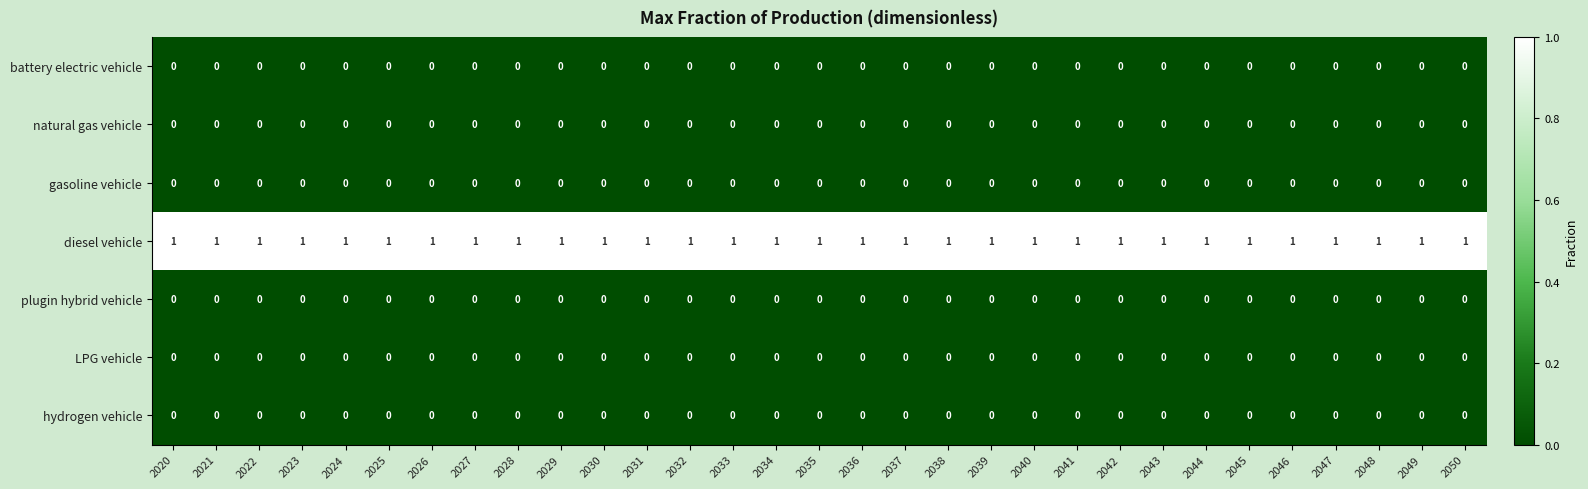

The gasoline vehicle series shows 0 at 2044. True or false?

True